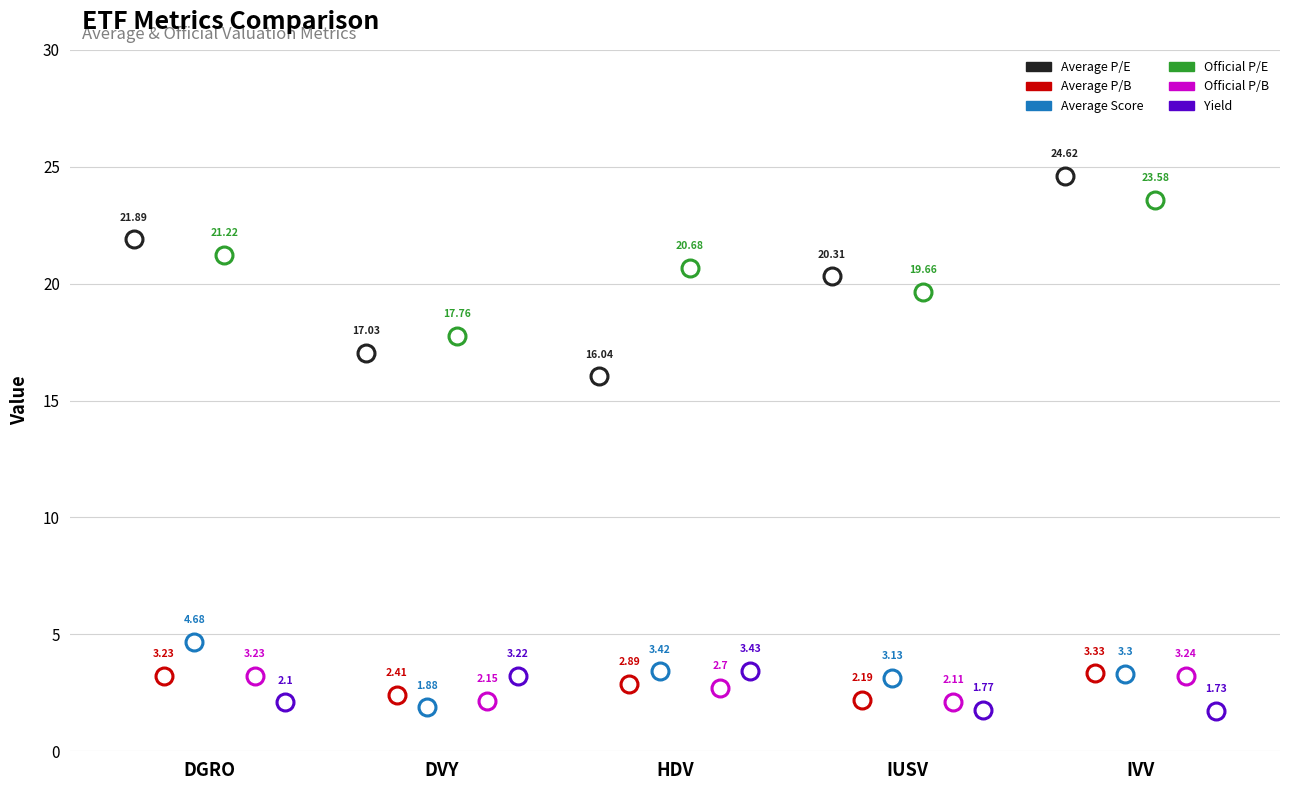

Which series has the largest total across all categories?

Official P/E